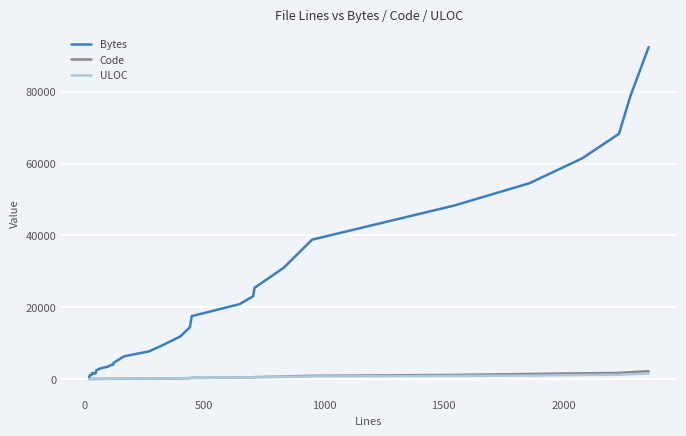

Which series has the largest range (max minus min)?

Bytes